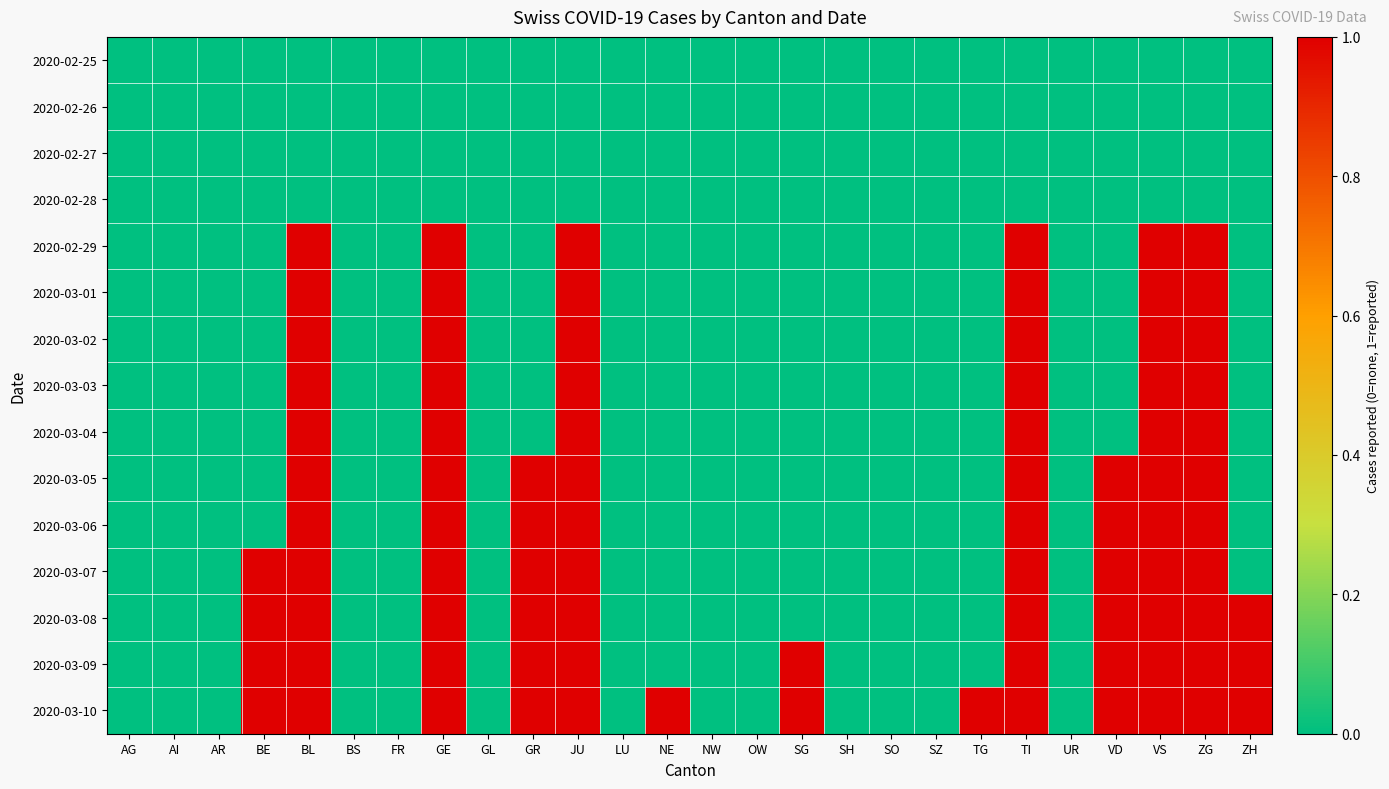

What is the maximum value shown in the chart?

1